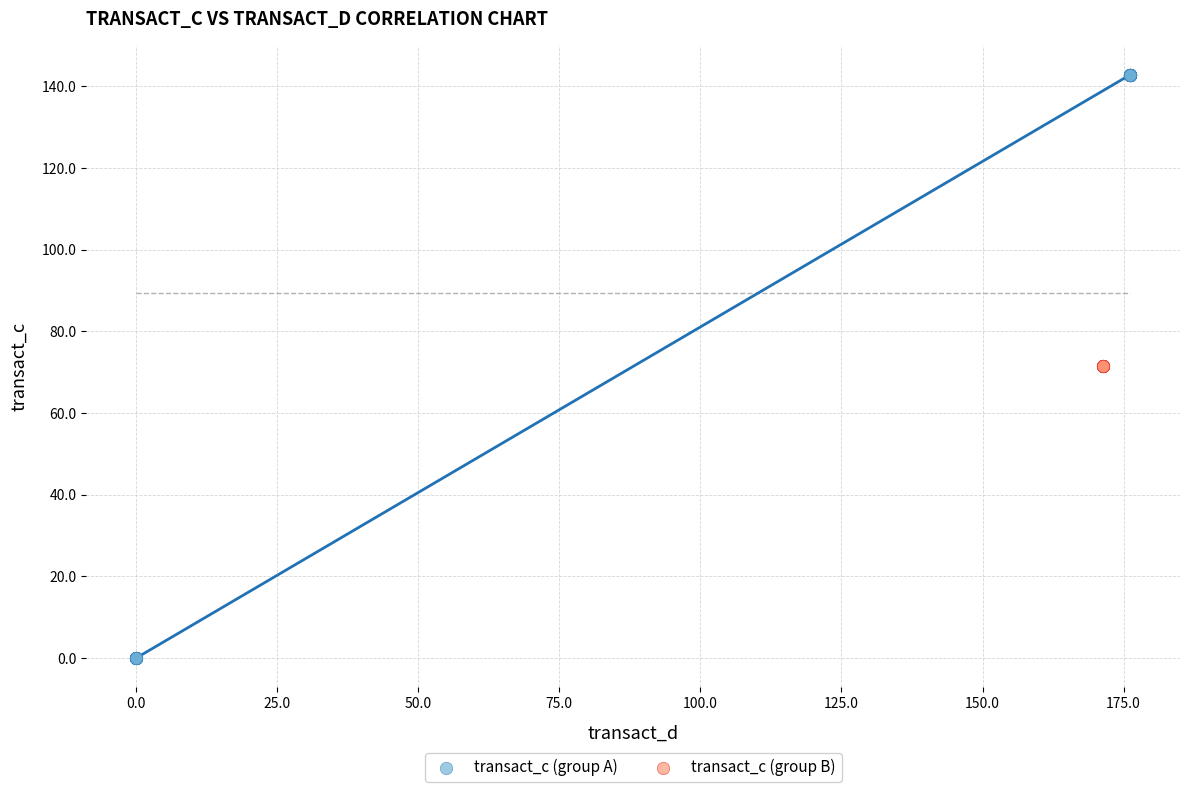

Which series reaches the minimum Y coordinate?

transact_c (group A)